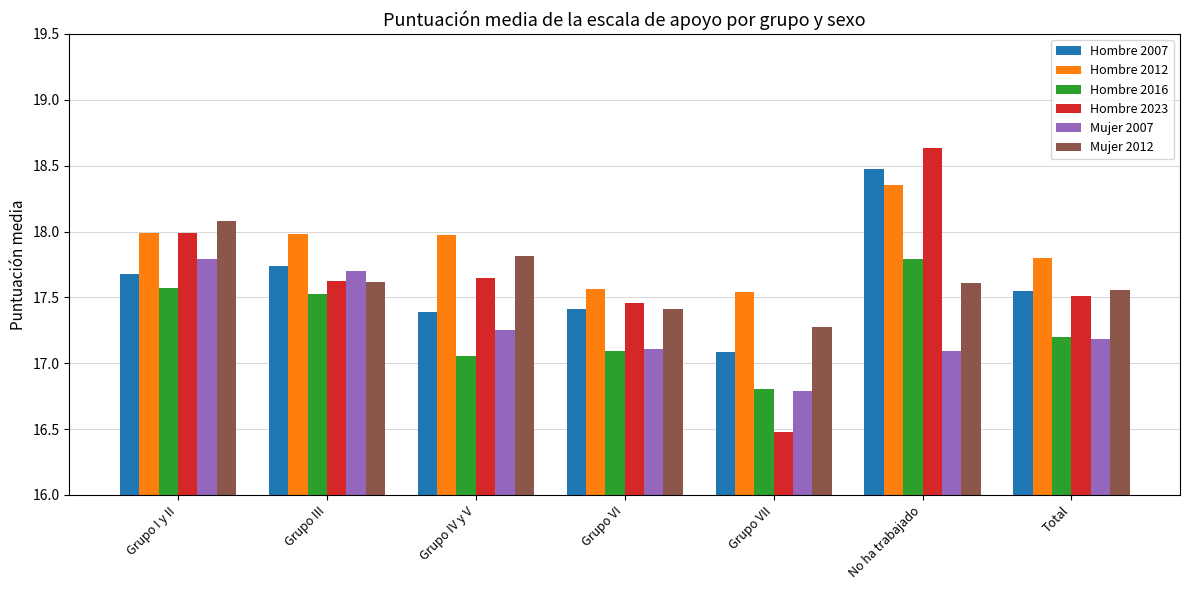

Are the bars grouped side by side (vs. stacked)?

Yes